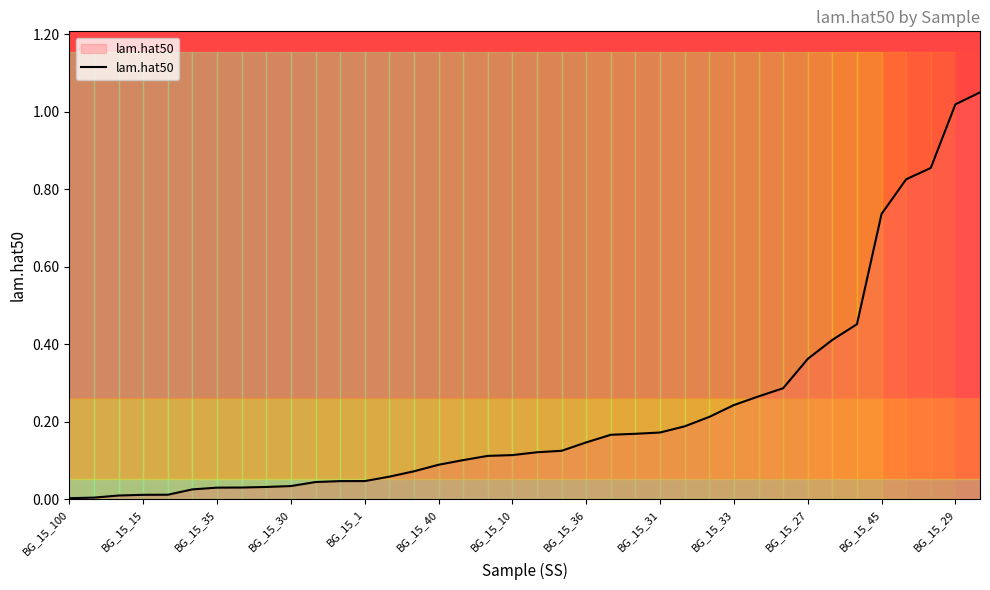

Reading left to right, transcribe all the data shown in this chart.

0.0	0.0	0.0	0.0	0.0	0.0	0.0	0.0	0.0	0.0	0.0	0.0	0.0	0.1	0.1	0.1	0.1	0.1	0.1	0.1	0.1	0.1	0.2	0.2	0.2	0.2	0.2	0.2	0.3	0.3	0.4	0.4	0.5	0.7	0.8	0.9	1.0	1.1